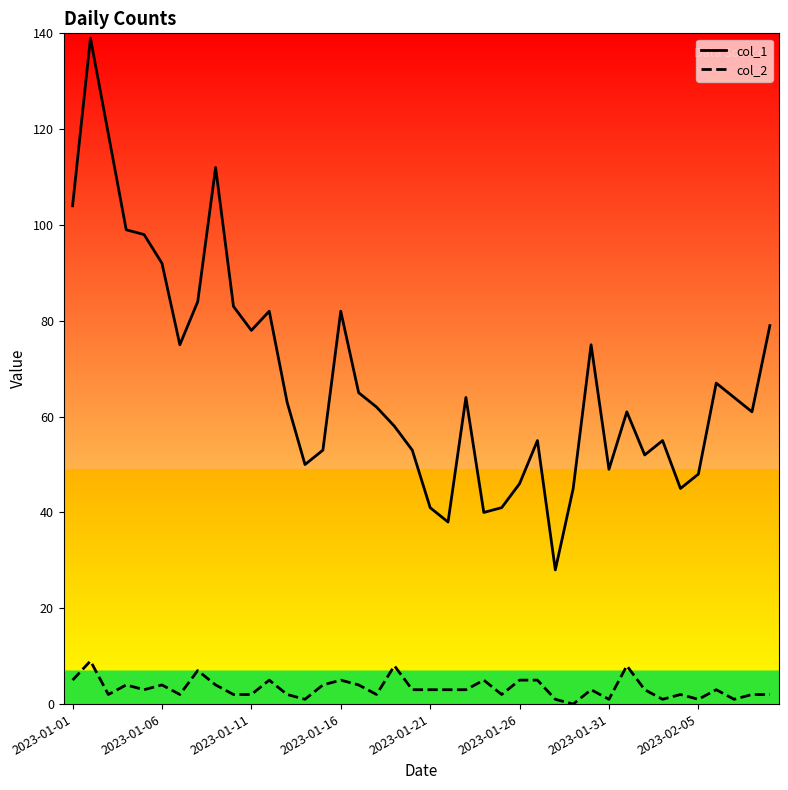

What are all the series names shown in the legend?

col_1, col_2